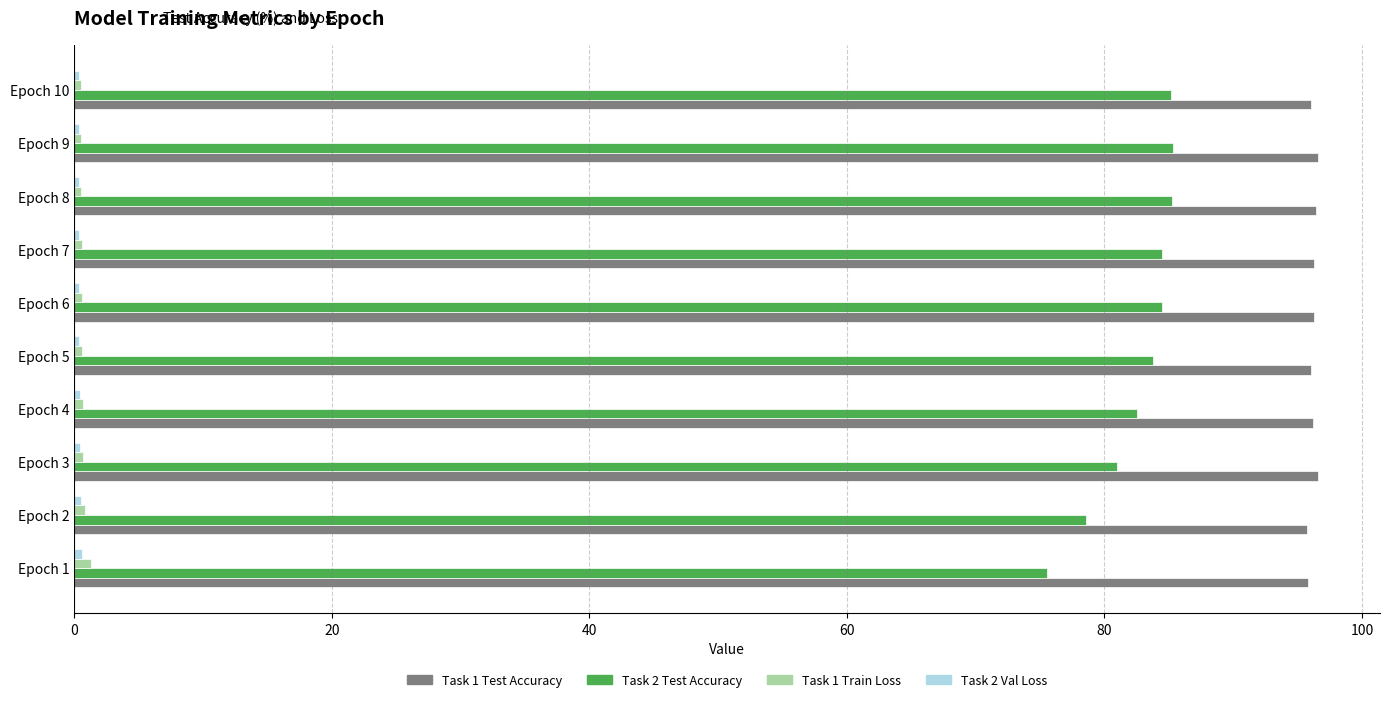

Which series has the widest spread of values?

Task 2 Test Accuracy